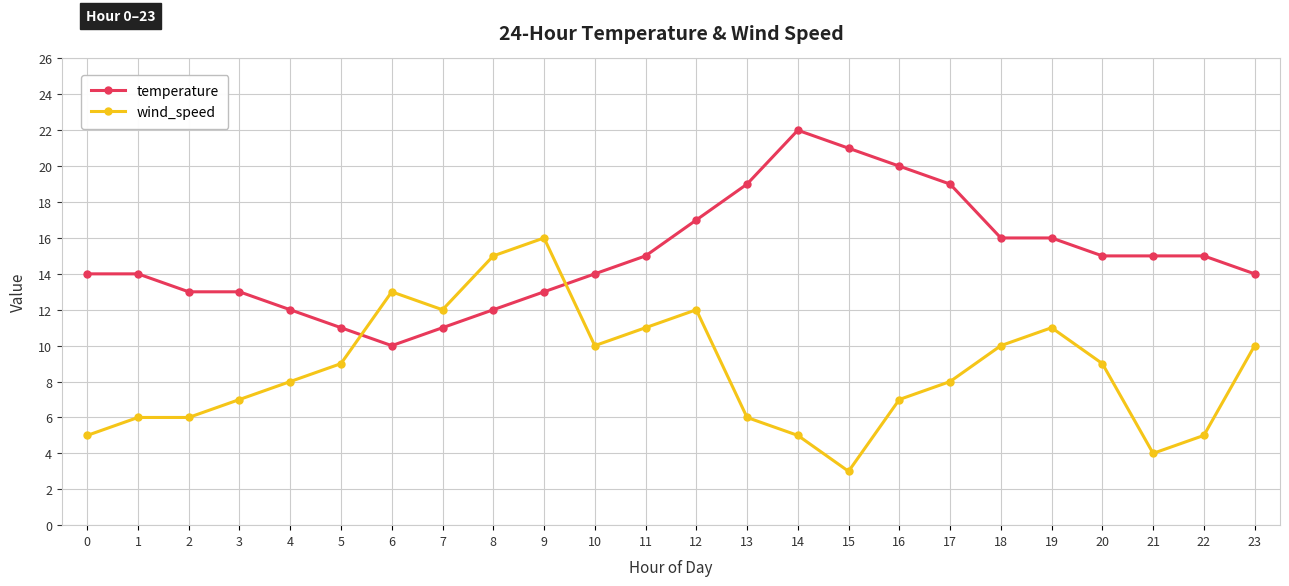

List the series in order of their overall mean, lowest first.

wind_speed, temperature